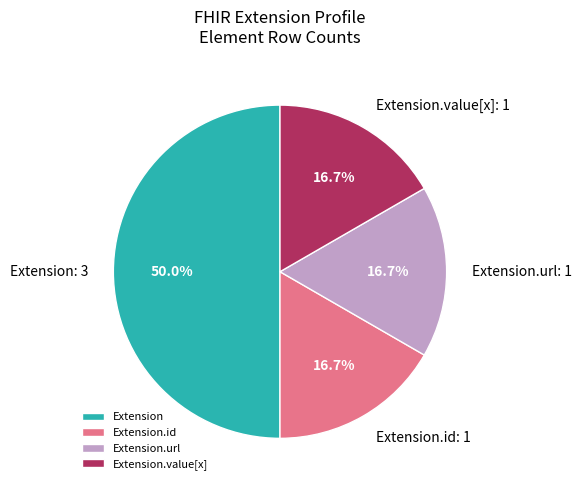

Is the sum of Extension.value[x] and Extension.id greater than half?

No